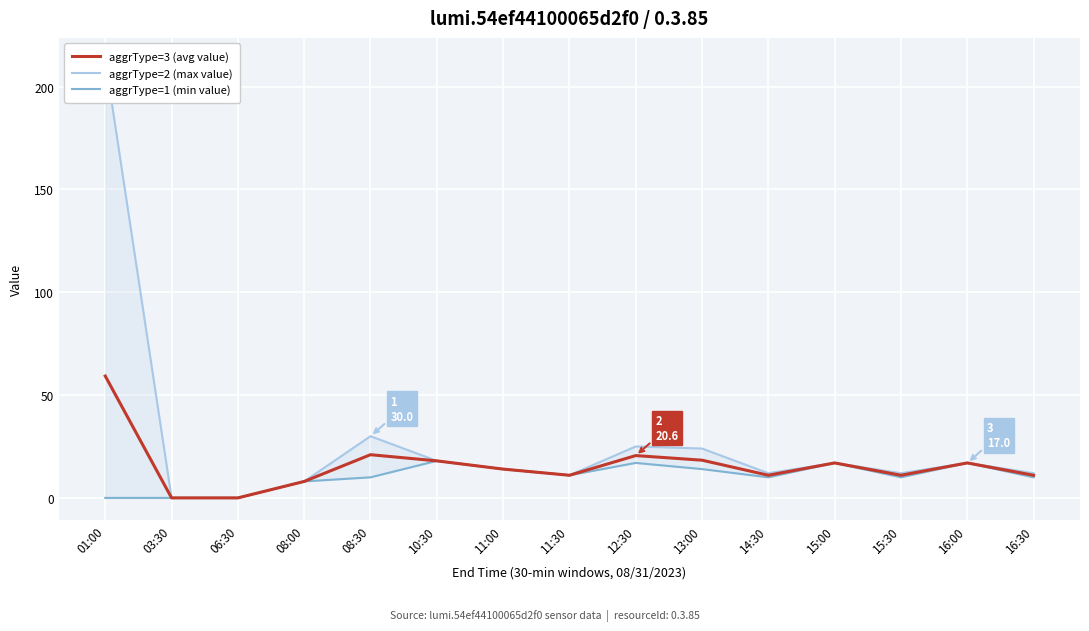

How many values in the aggrType=3 (avg value) series exceed 14?

7